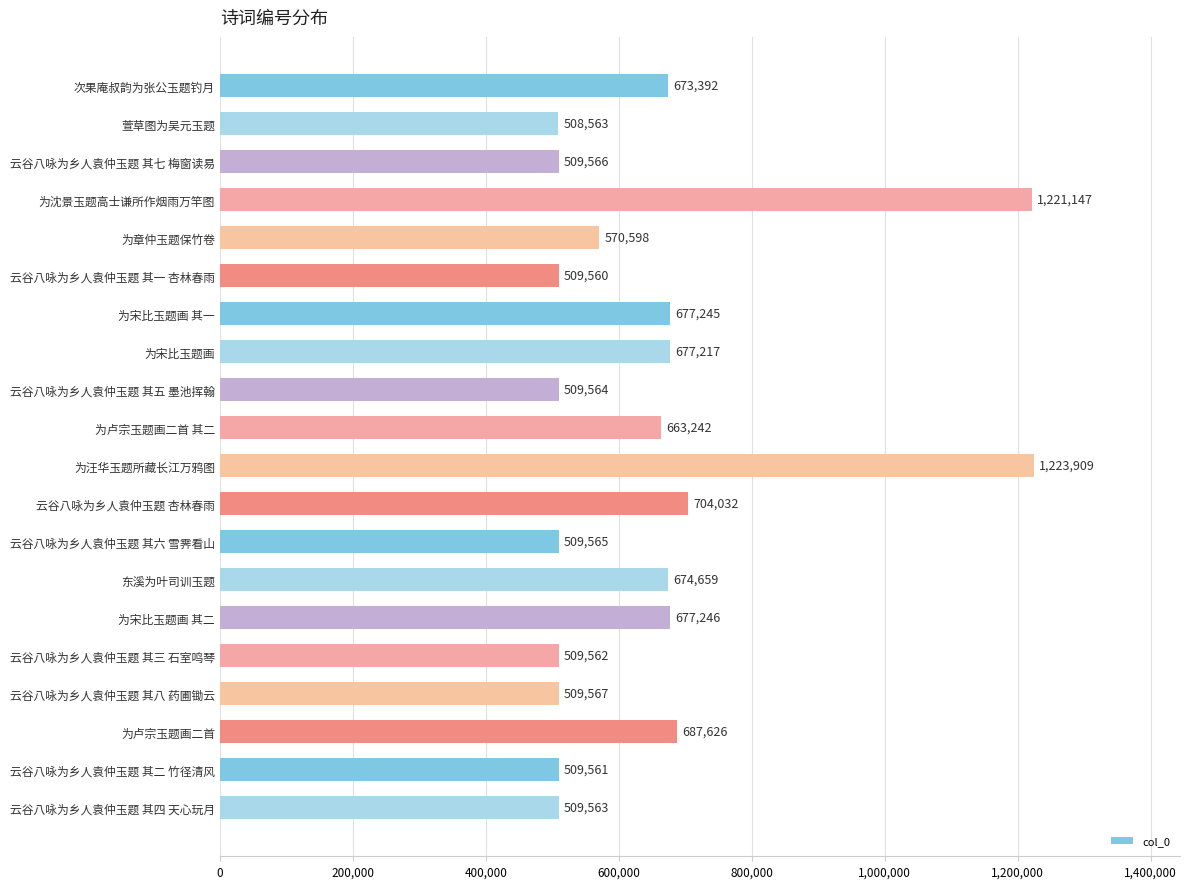

Is it true that the value at 云谷八咏为乡人袁仲玉题 其三 石室鸣琴 is 509562?

True